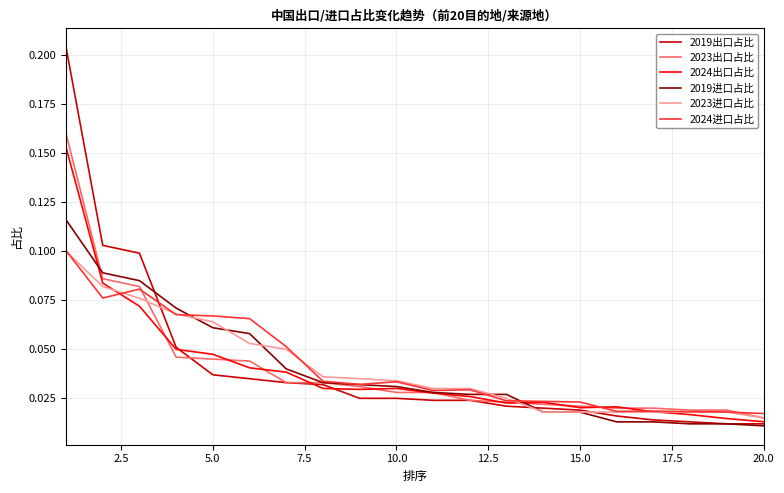

How many categories are shown in the chart?

20